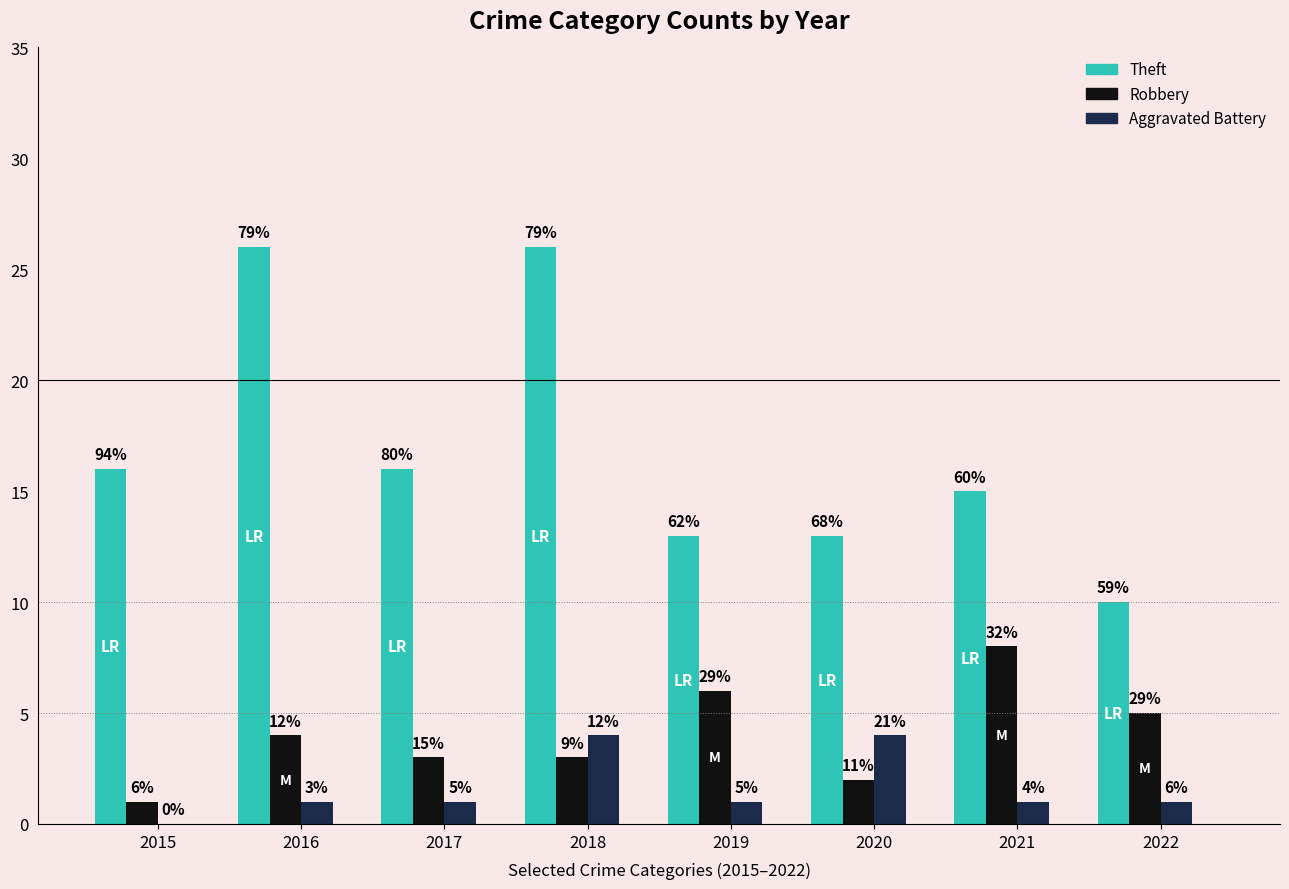

Are the bars grouped side by side (vs. stacked)?

Yes